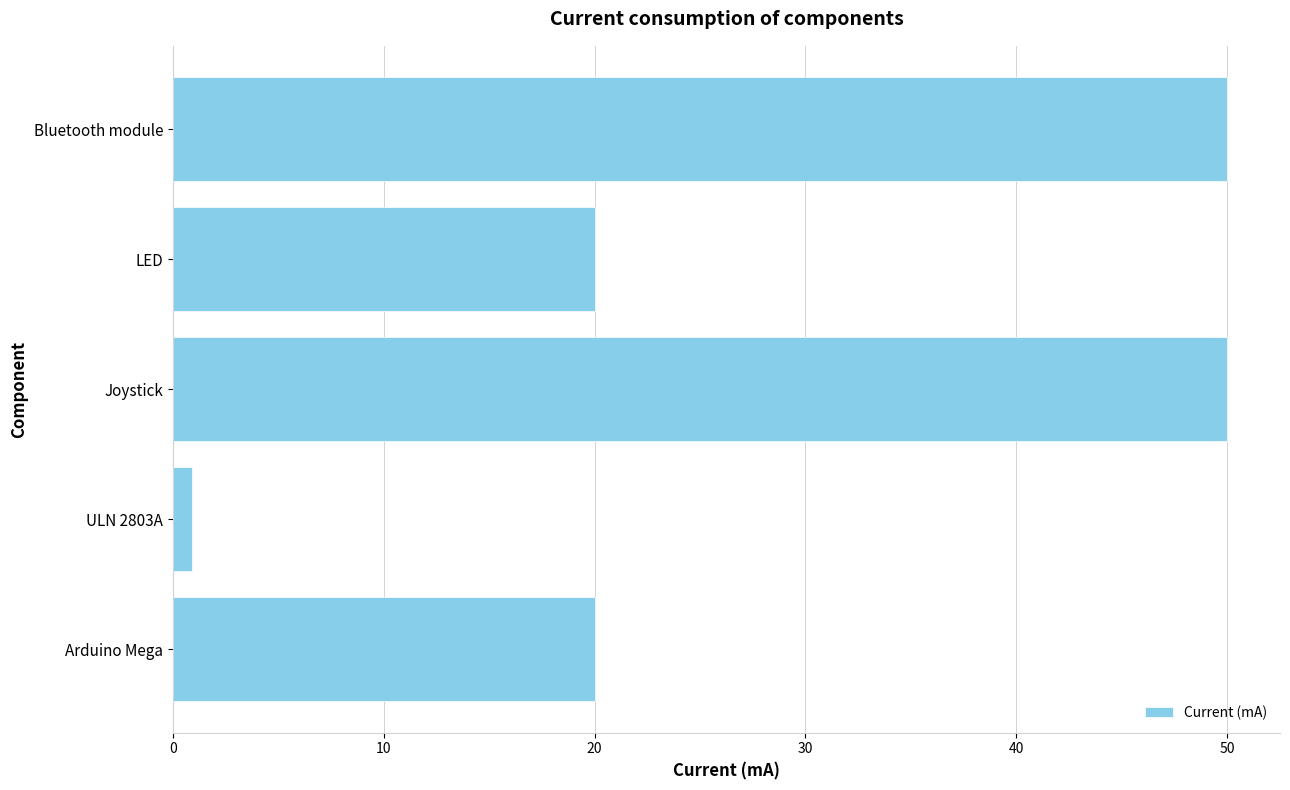

Reading bottom to top, what are all the values shown in this chart?

Arduino Mega=20.0	ULN 2803A=0.9	Joystick=50.0	LED=20.0	Bluetooth module=50.0